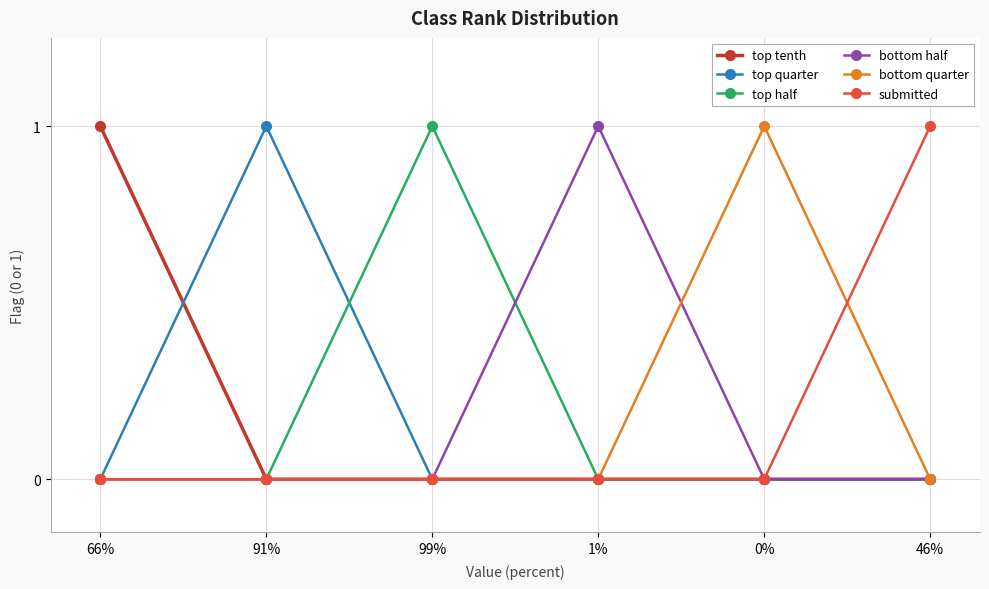

What is the sum of all submitted values?

1